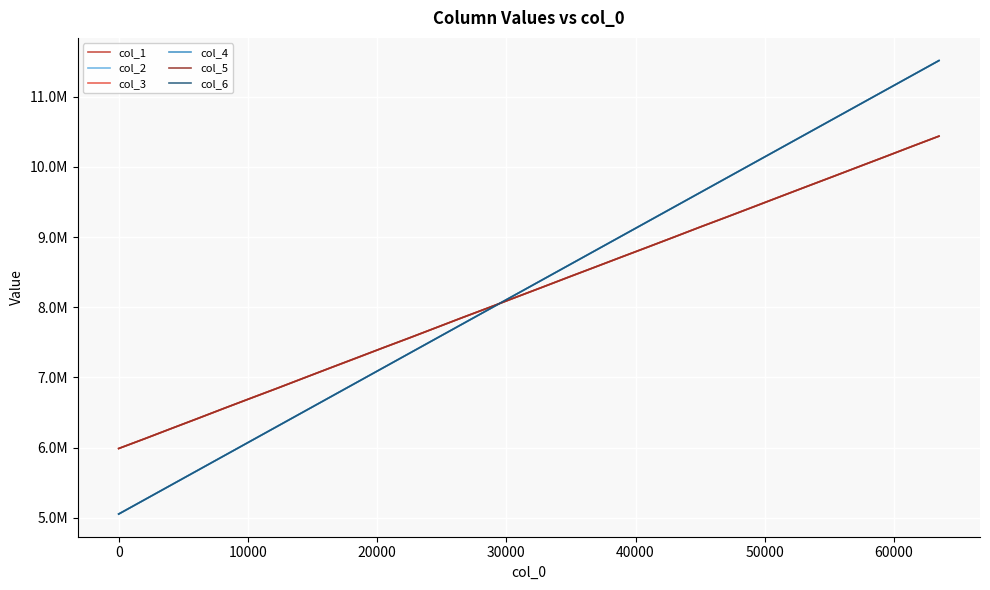

List the series in order of their peak value, highest first.

col_6, col_4, col_2, col_5, col_3, col_1